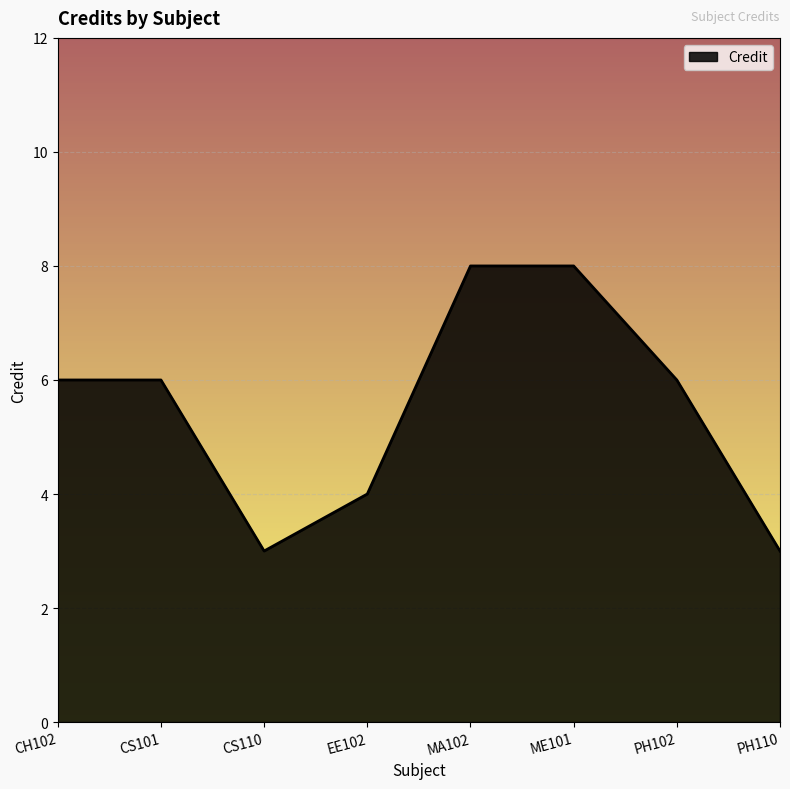

What is the average value?

6